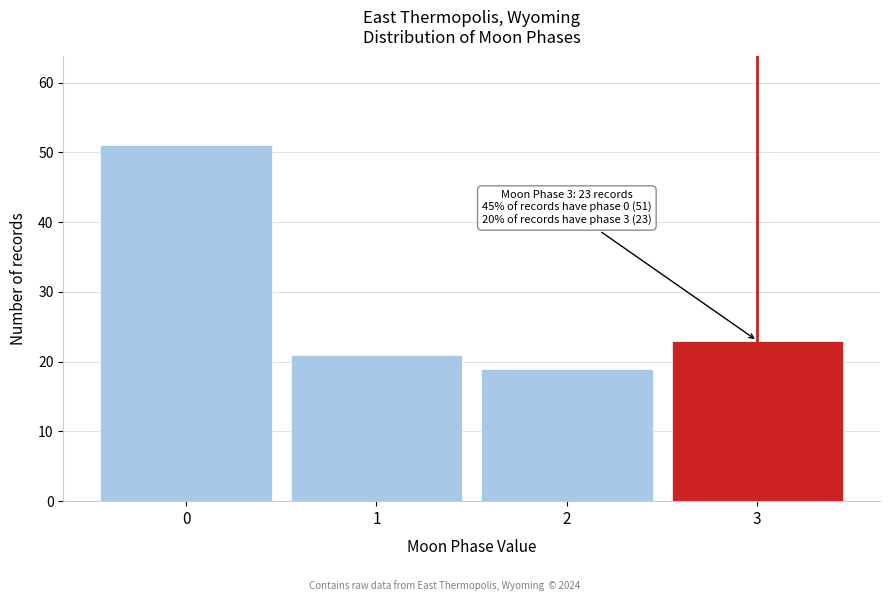

Reading left to right, transcribe all the data shown in this chart.

51	21	19	23